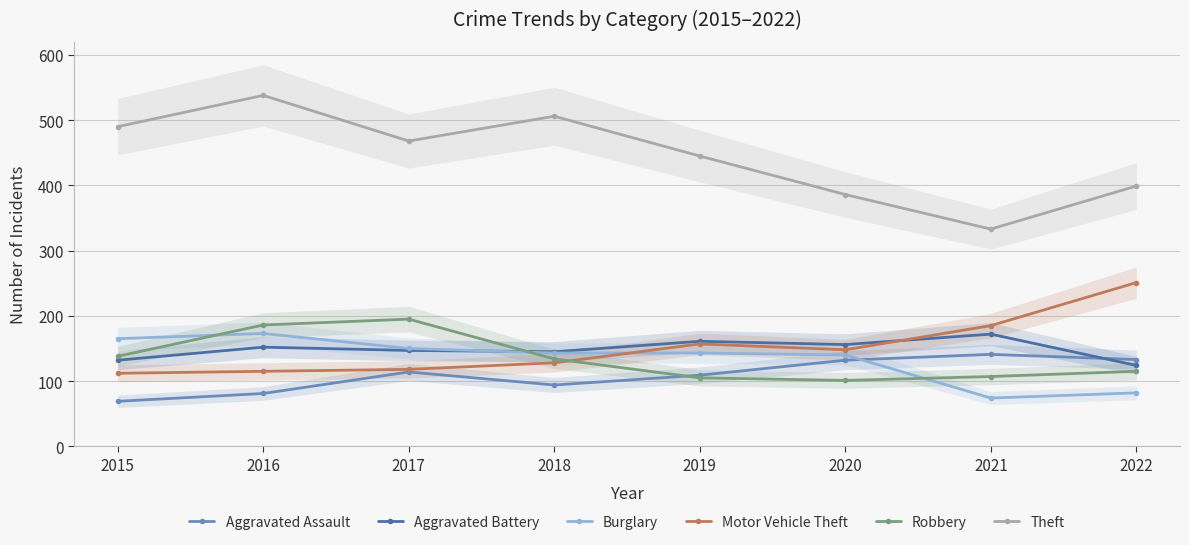

Which category has the lowest value in the Aggravated Battery series?

2022